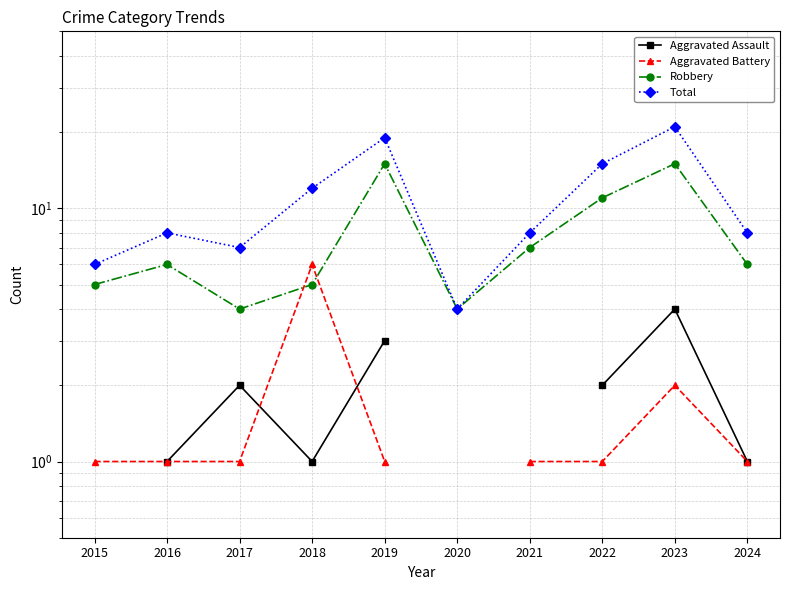

What is the highest value of the Robbery series?

15.0